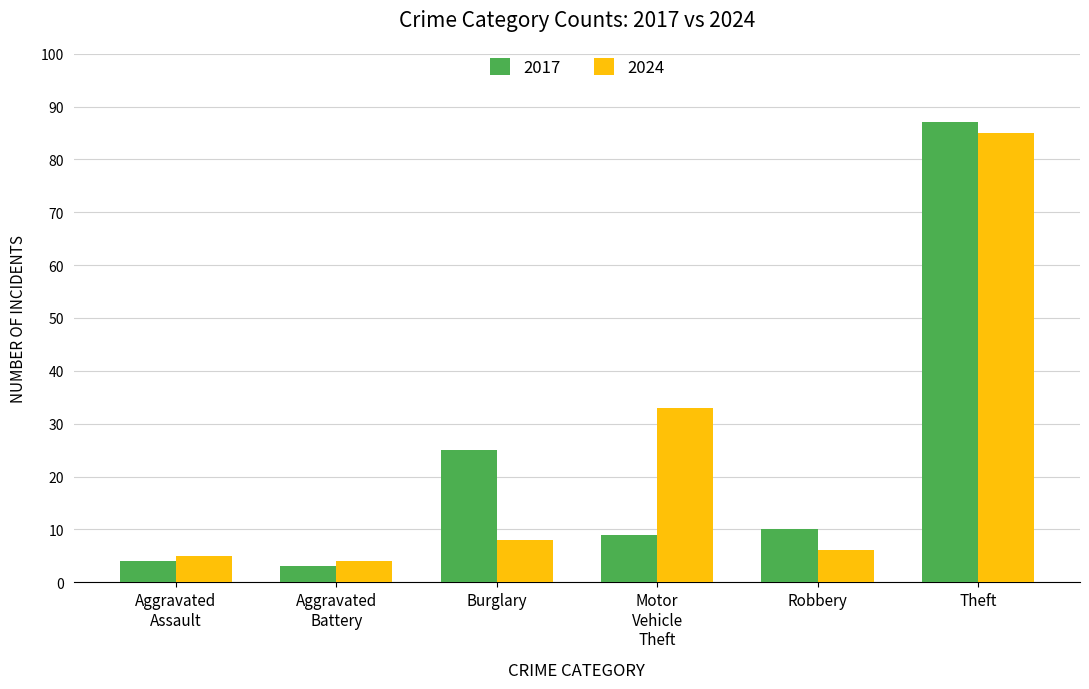

What is the maximum value shown in the chart?

87